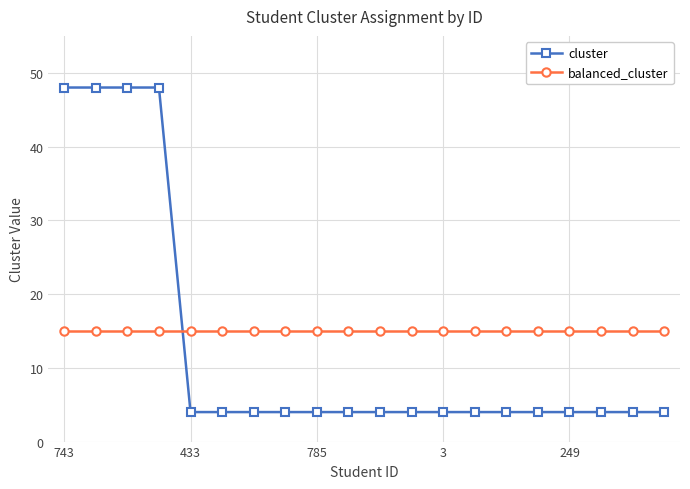

What are all the series names shown in the legend?

cluster, balanced_cluster